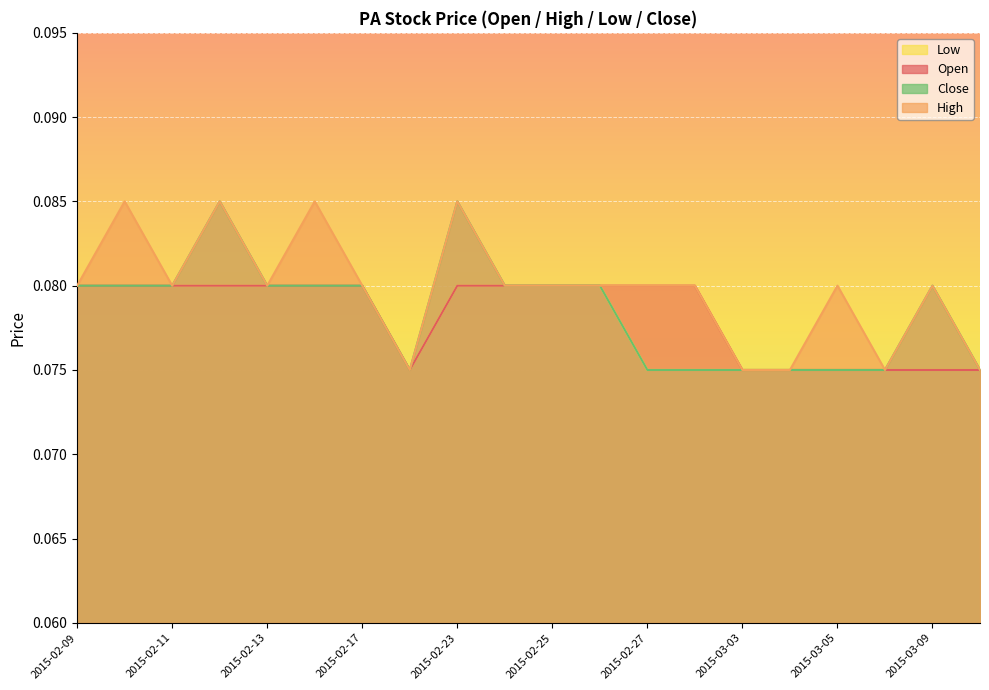

What is the value of the high point at the 1st from the left?

0.1